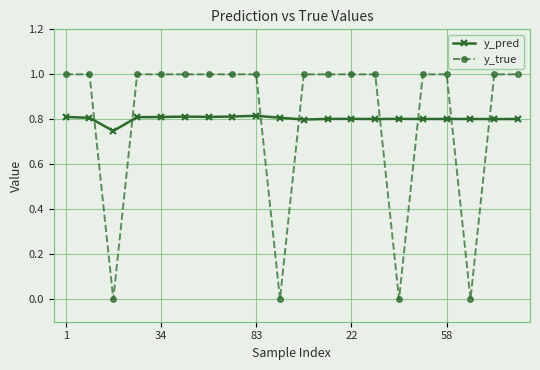

What is the sum of all y_pred values?

16.1